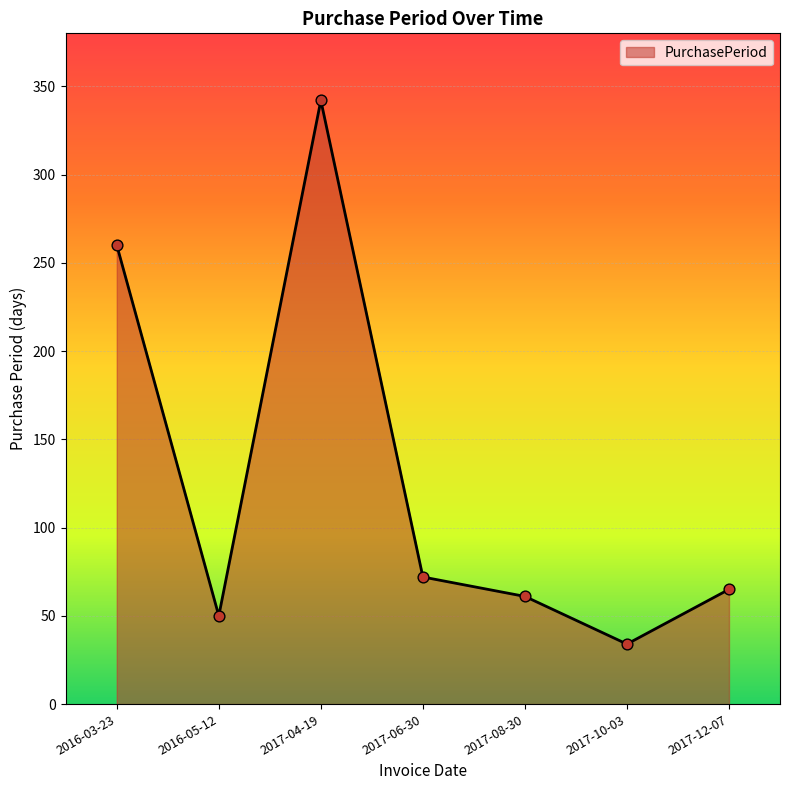

Between 2016-05-12 and 2017-12-07, which is larger?

2017-12-07